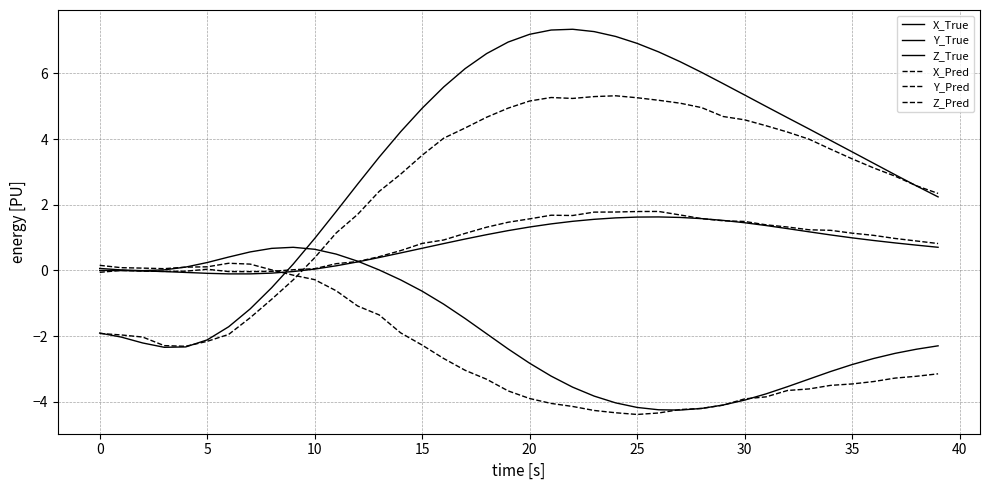

Does the chart have visible grid lines?

Yes